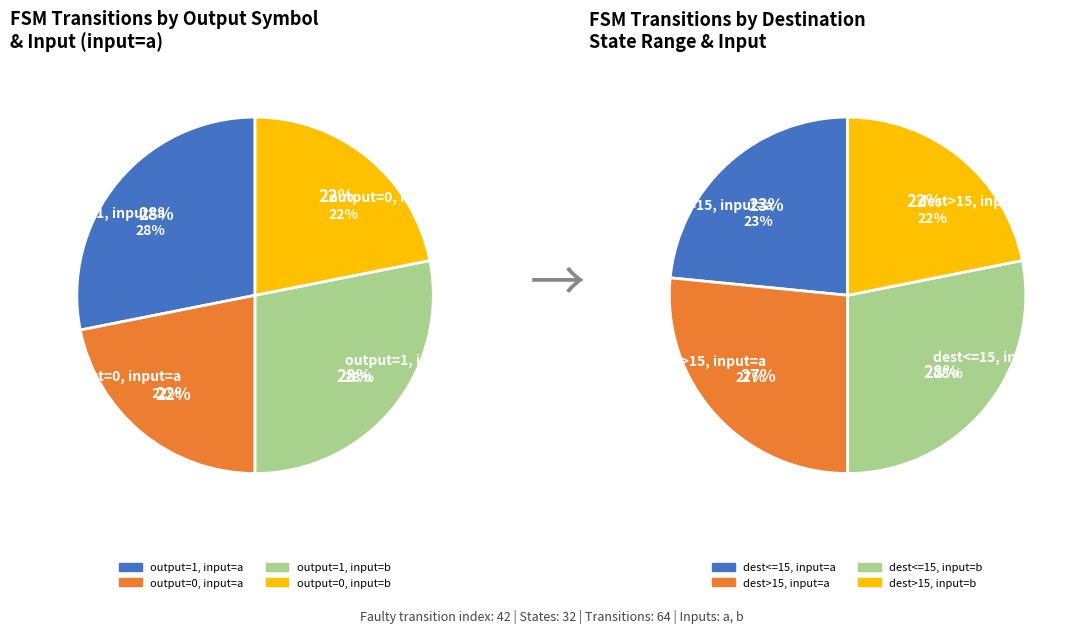

What percentage do output_symbol=1 (a) and output_symbol=1 (b) together represent?

56.2%